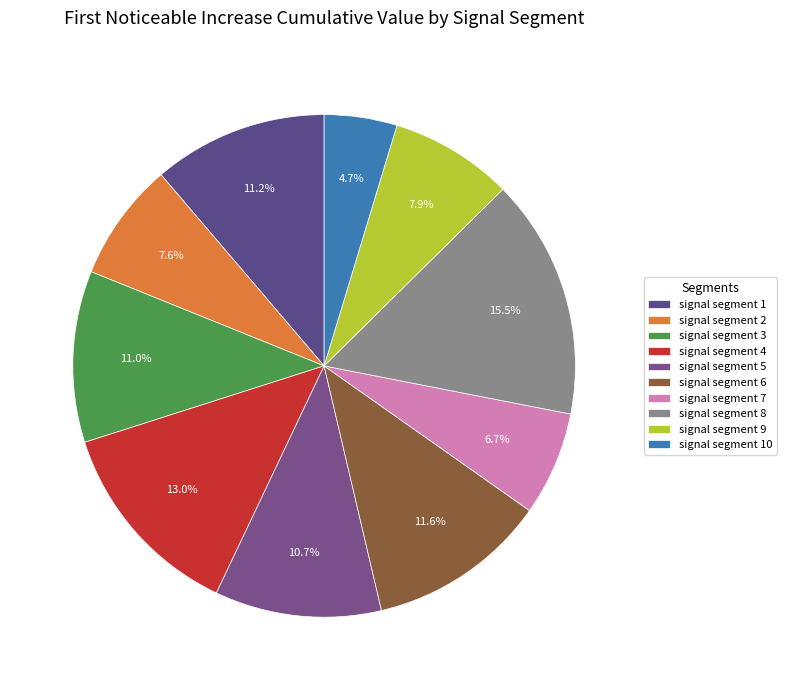

How many segments does this pie chart have?

10